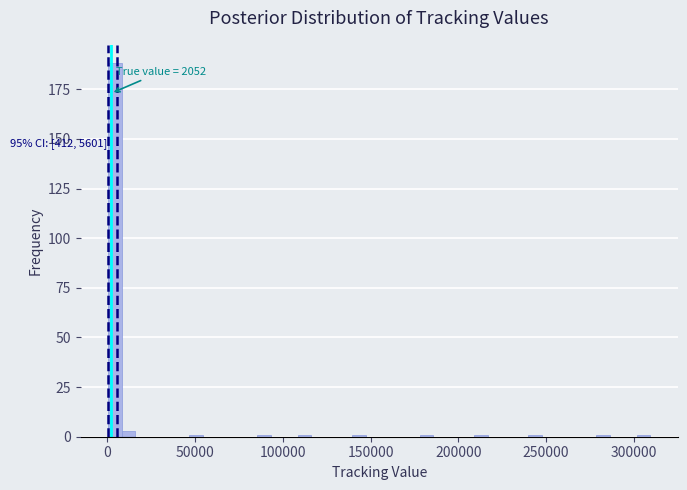

Around what value on the x-axis is the tallest bar? Give the approximate position of its centre, as read against the axis.

5000